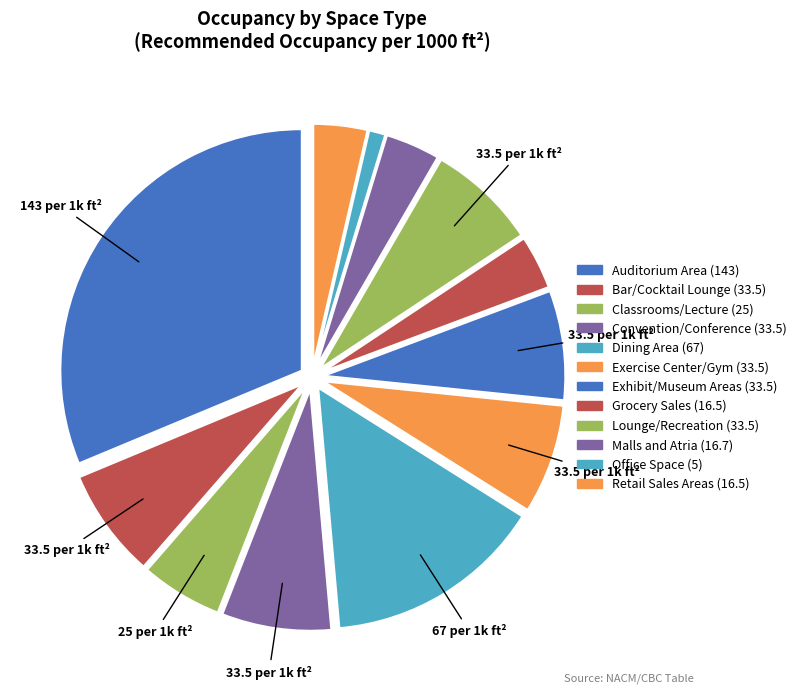

How many segments does this pie chart have?

12